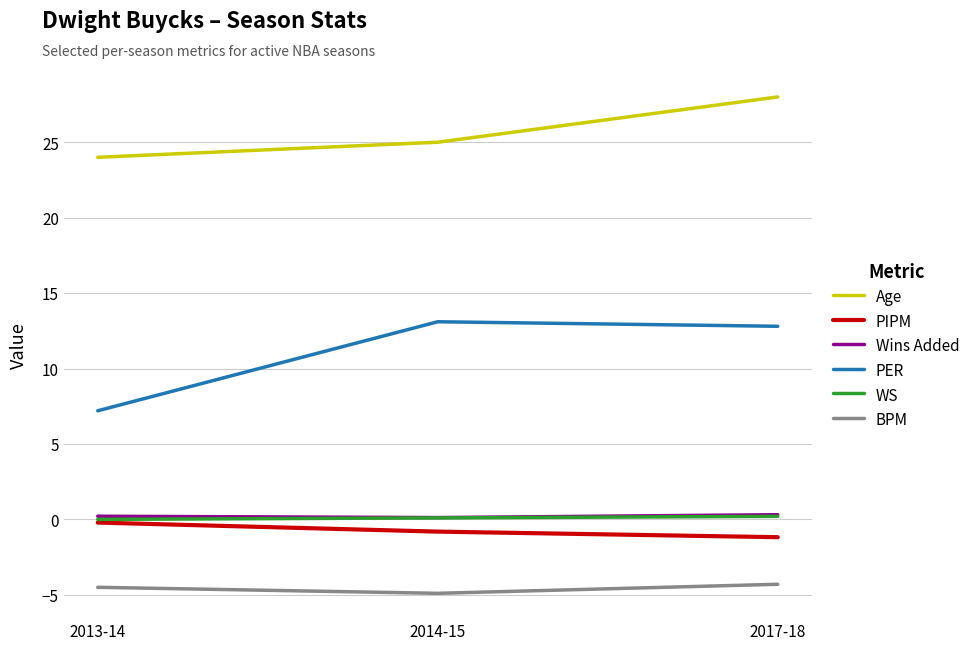

Where is Age nearest to the value 26?

2014-15